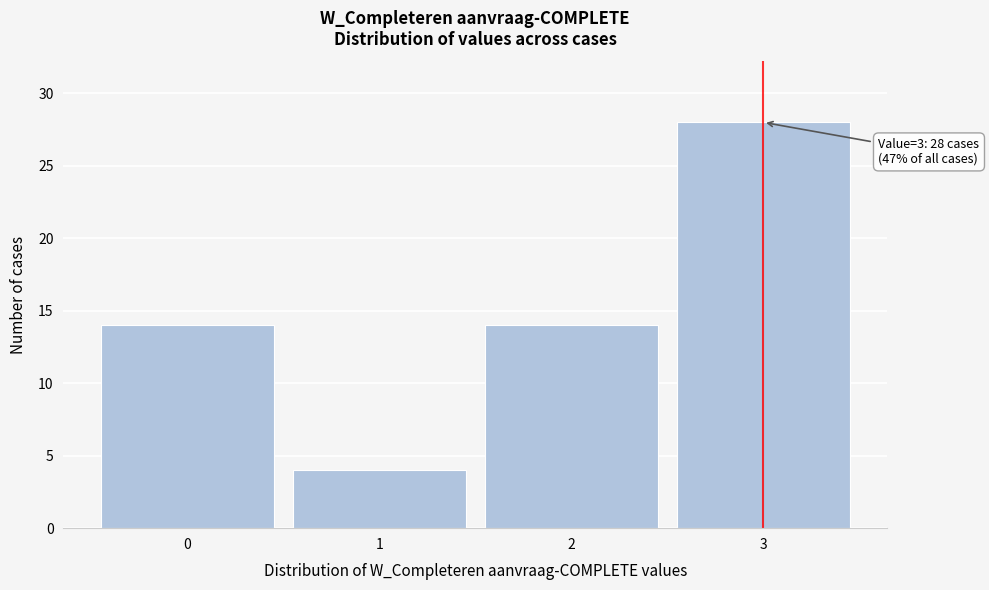

Reading left to right, list all the values displayed in this chart.

0=14	1=4	2=14	3=28